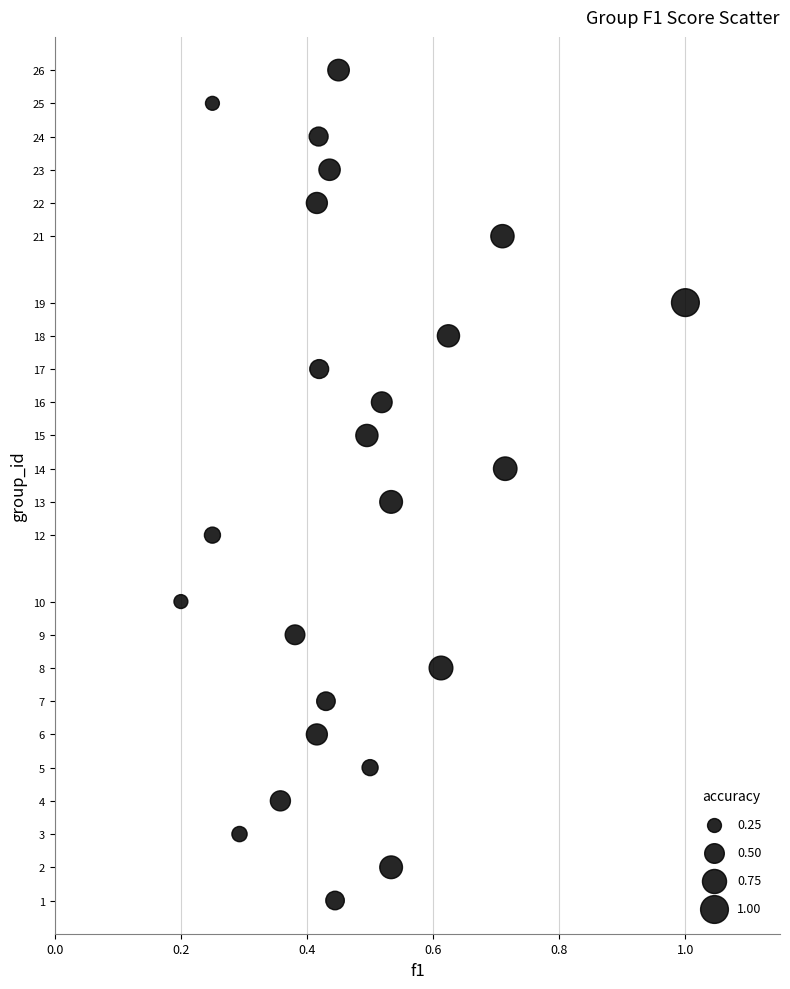

What is the range of Y values (max minus min)?

25